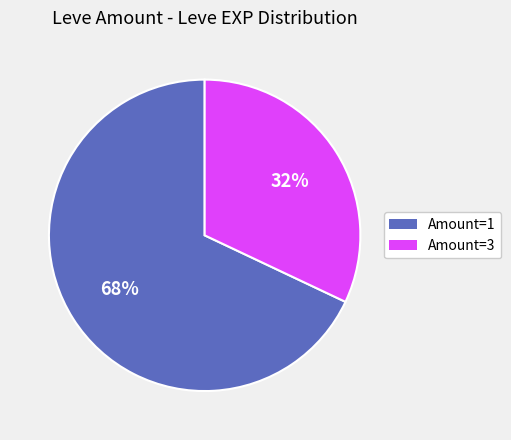

To the nearest percent, what is the difference between the largest and smallest slice percentages?

36%